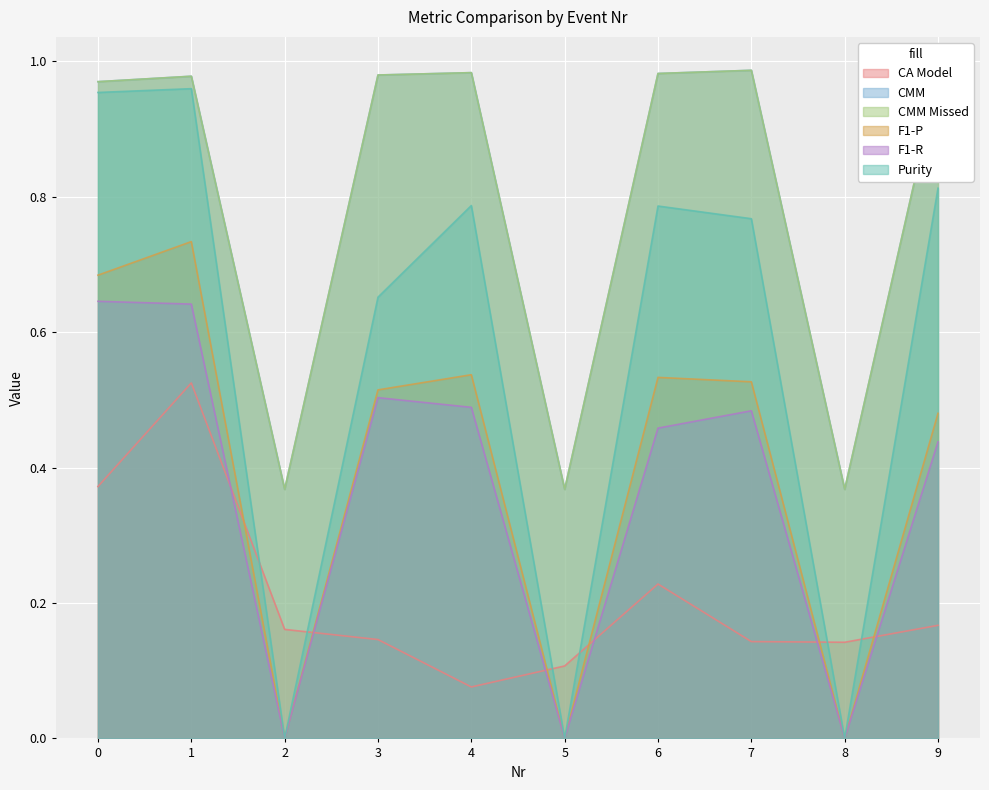

What are all the series names shown in the legend?

CA Model, CMM, CMM Missed, F1-P, F1-R, Purity